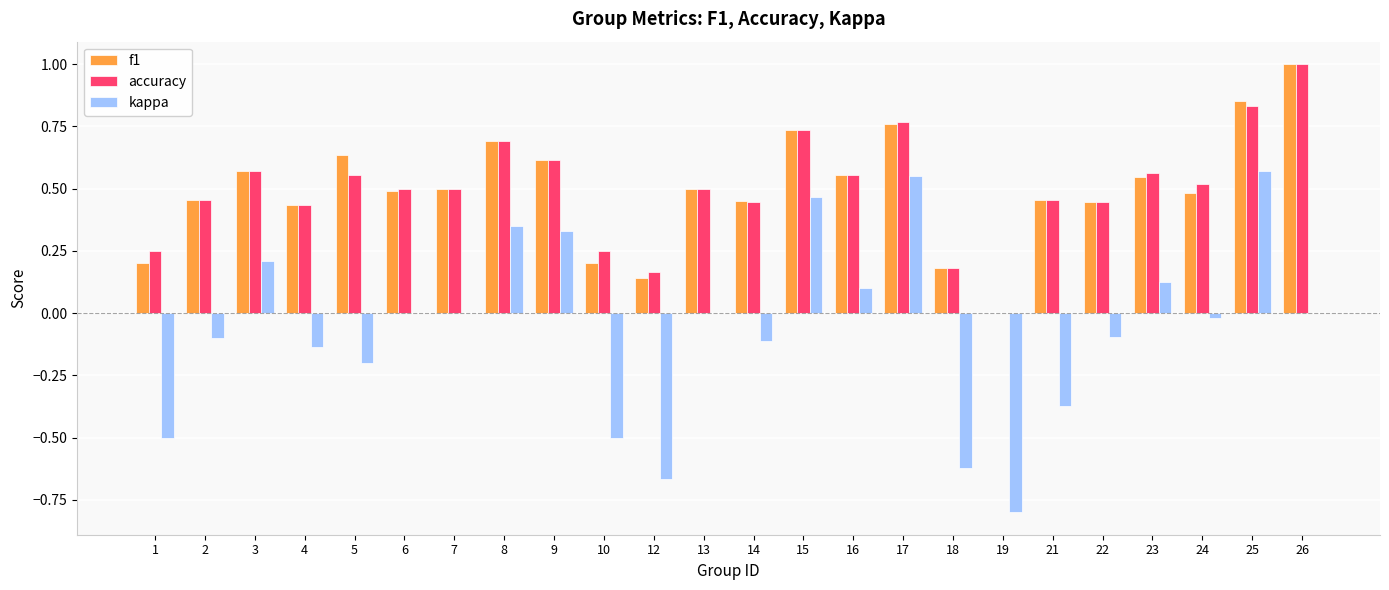

What is the sum of all accuracy values?

12.0